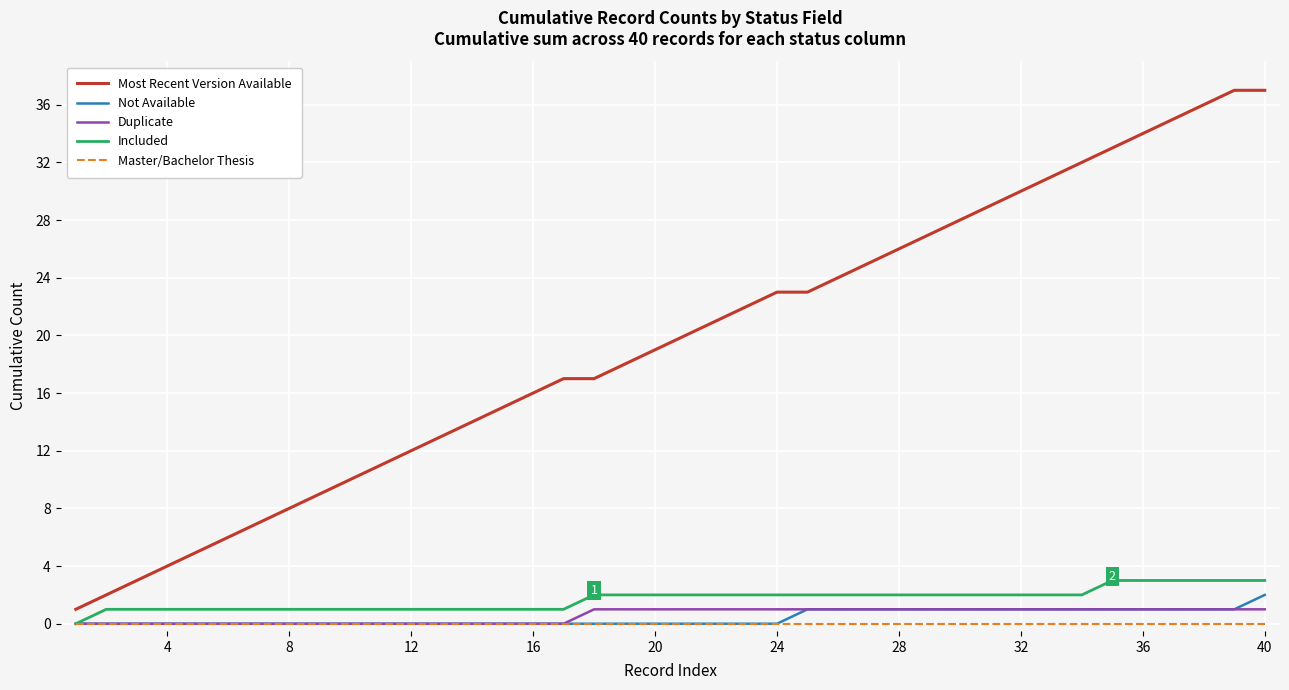

True or false: Duplicate and Most Recent Version Available intersect in this chart.

False